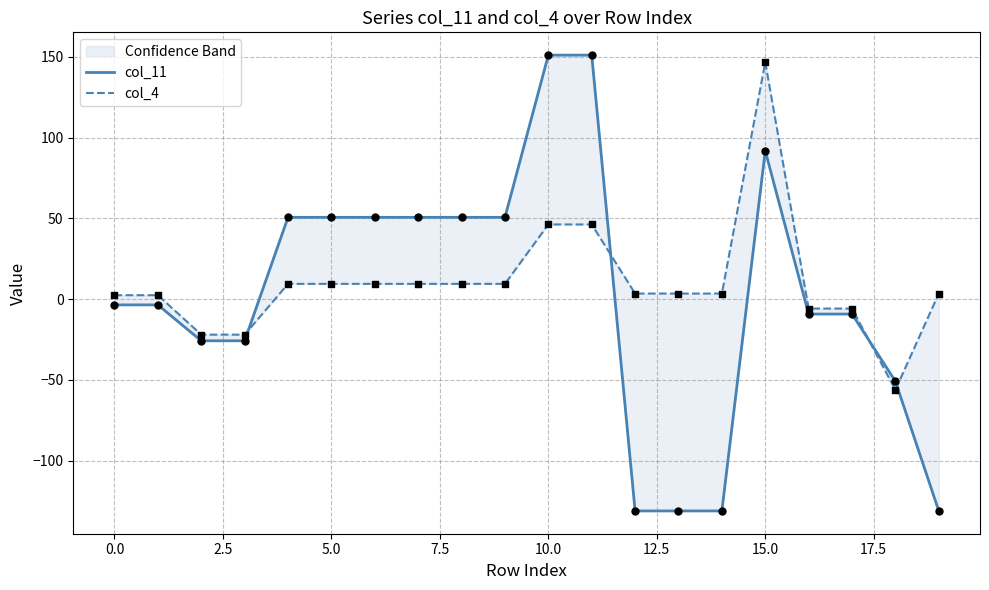

Is the value of col_4 at 16 greater than the value of col_11 at 20.0?

No